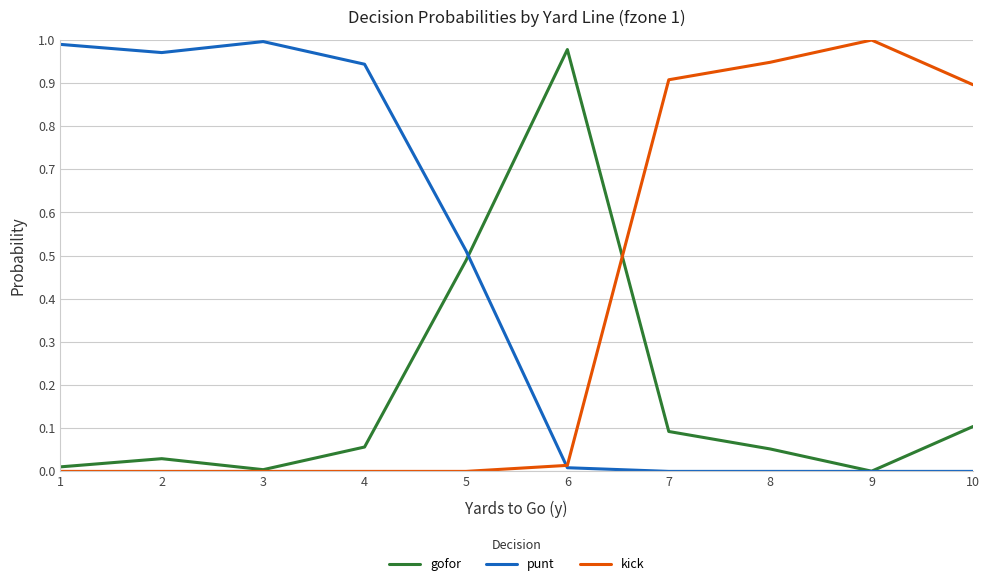

Where is the first local maximum for gofor?

2